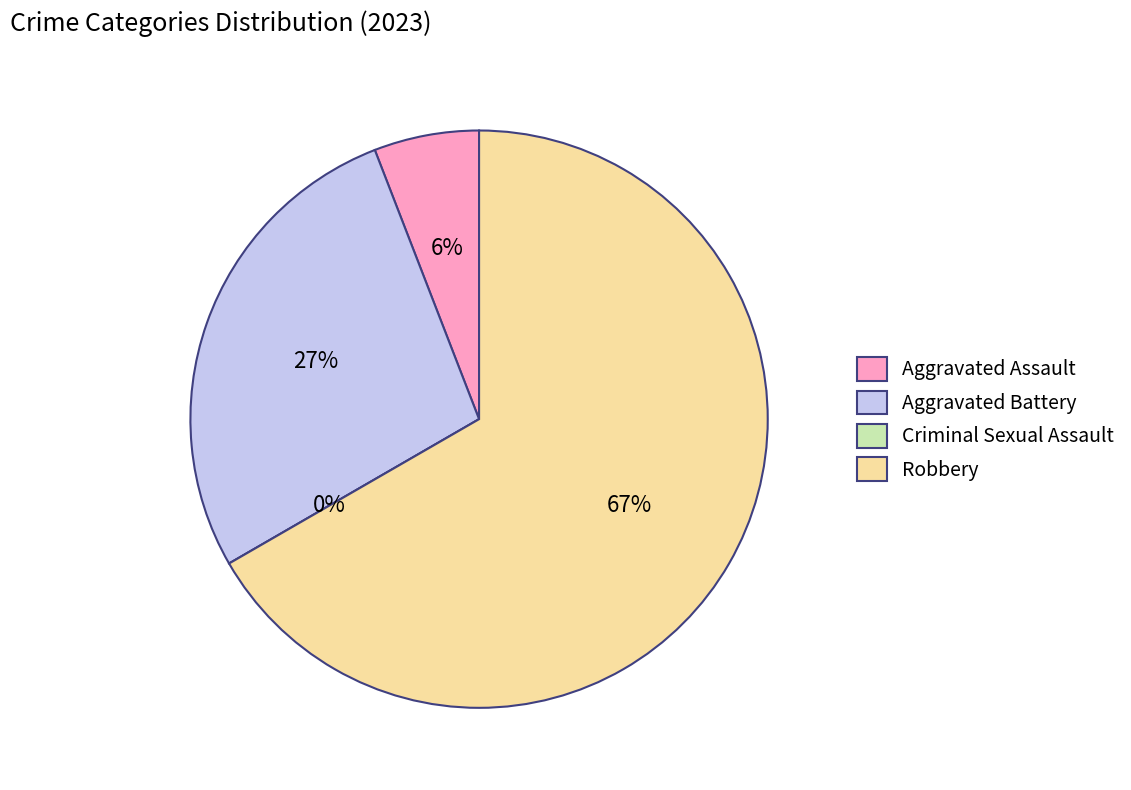

Does Aggravated Assault account for over 50% of the chart?

No